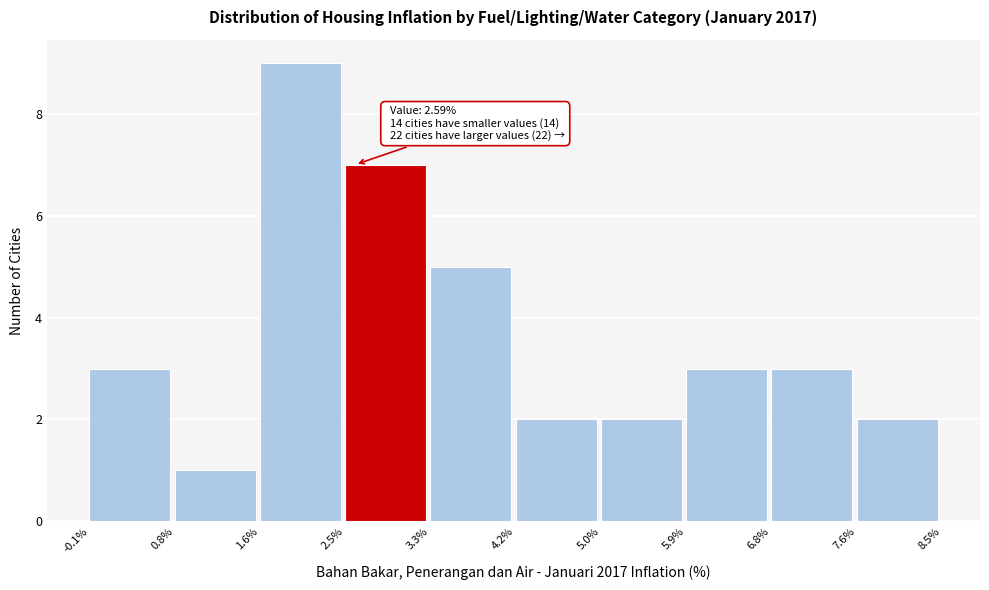

Over which range of the x-axis is the bar tallest?

1.6% to 2.5%